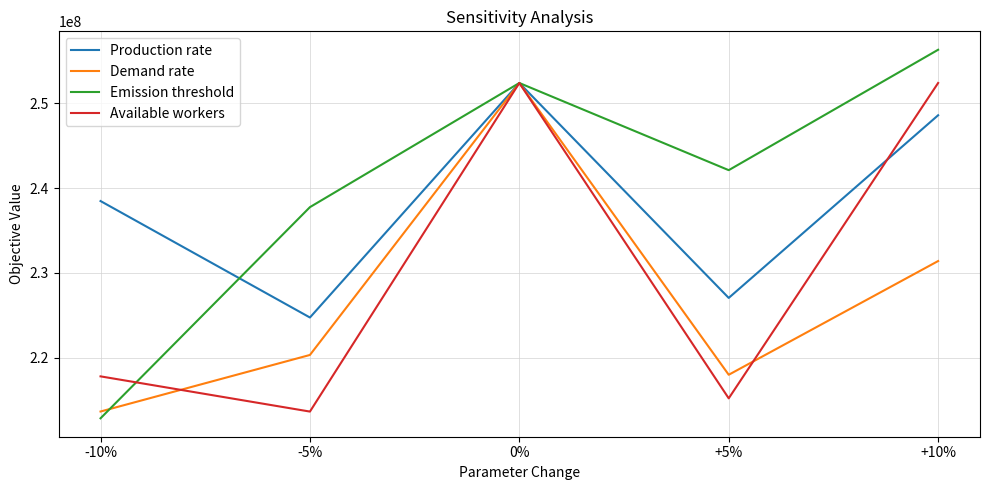

What is the sum of the Demand rate values at +10% and 0%?

483764604